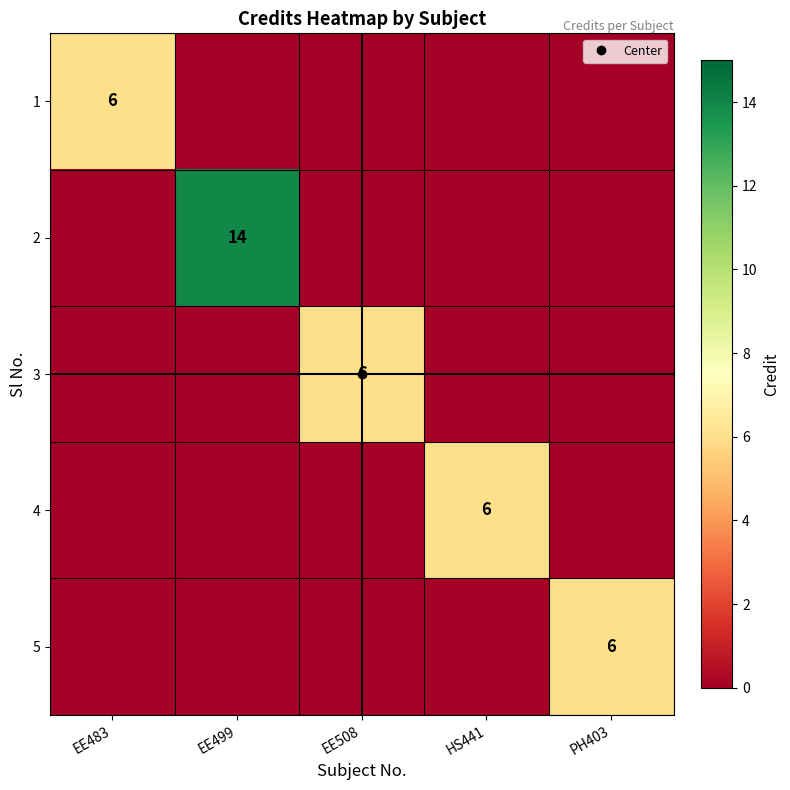

What is the approximate value of 5 at PH403?

6